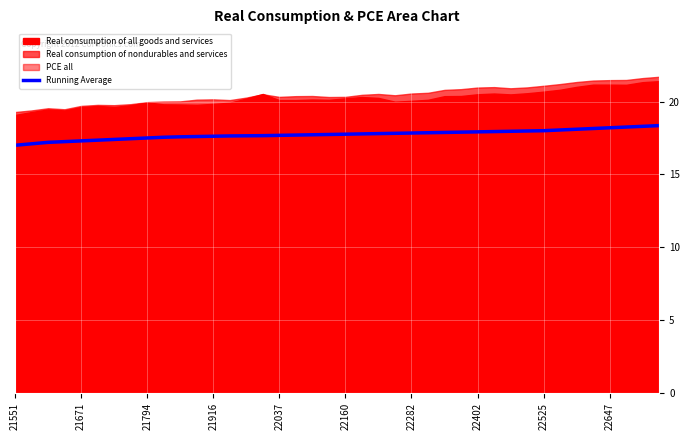

Which label corresponds to the smallest value in the chart?

21551